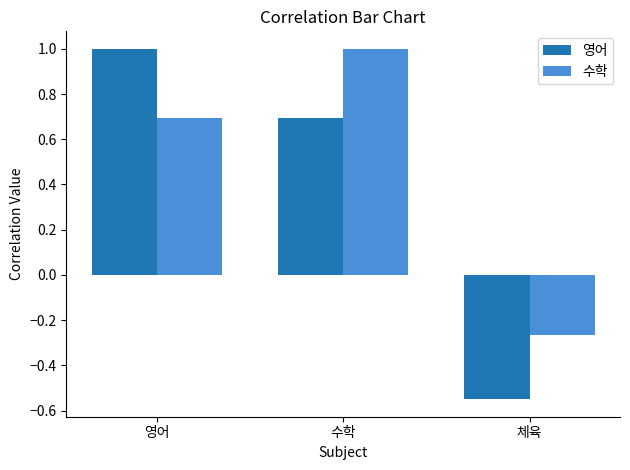

What position from the left is 체육?

3